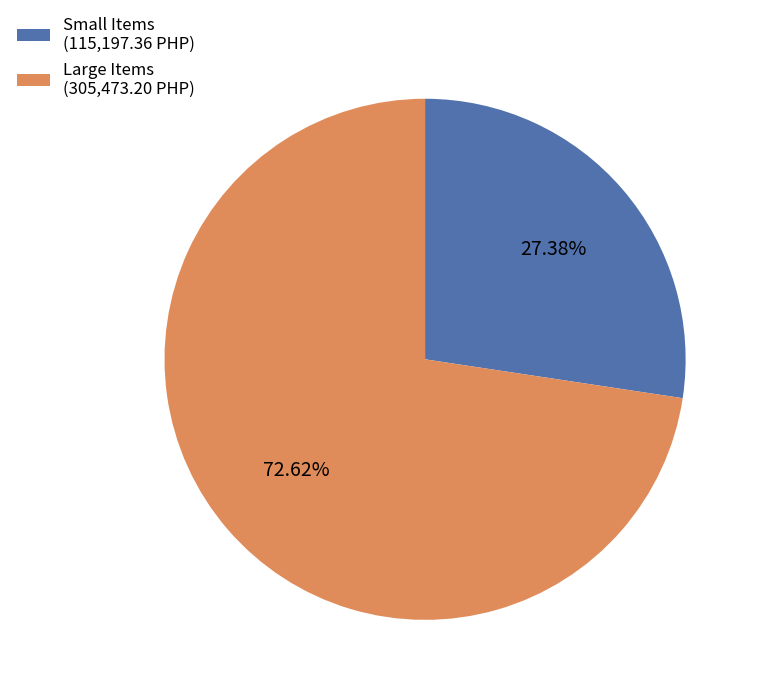

Between Small Items (115,197.36 PHP) and Large Items (305,473.20 PHP), which is larger?

Large Items (305,473.20 PHP)